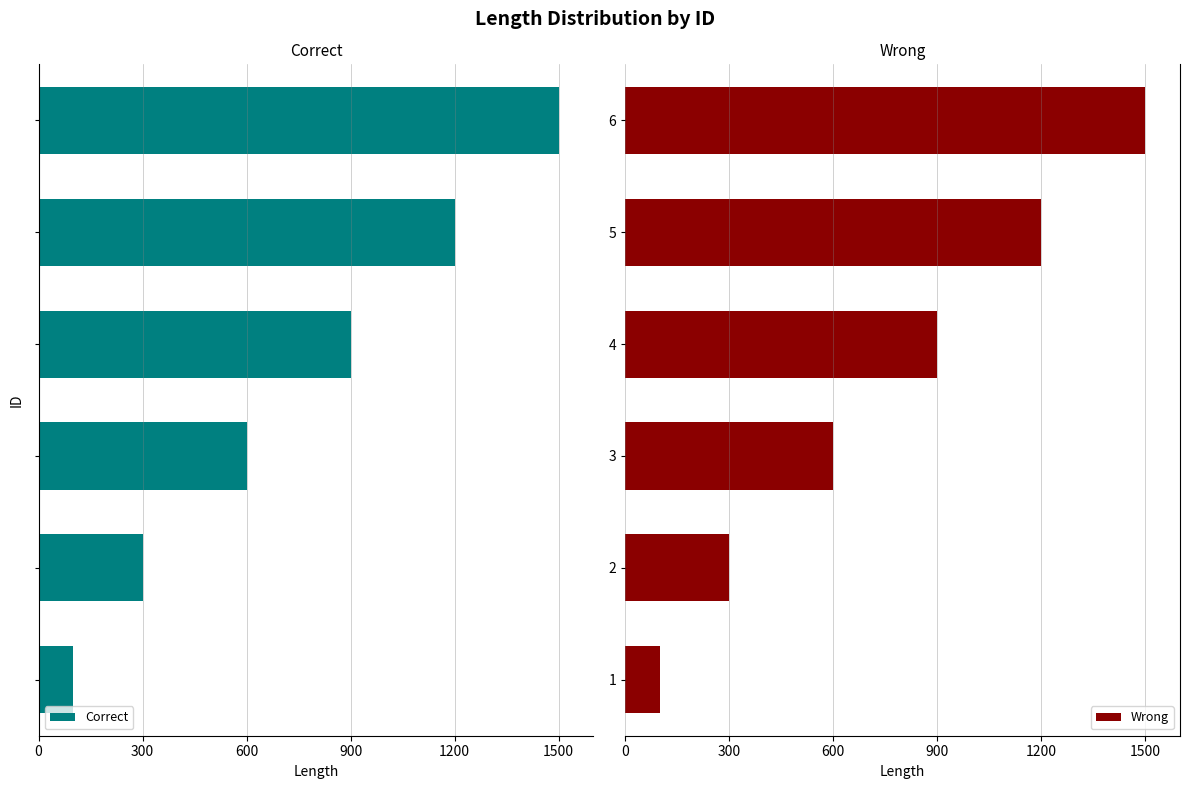

What are all the series names shown in the legend?

Correct, Wrong